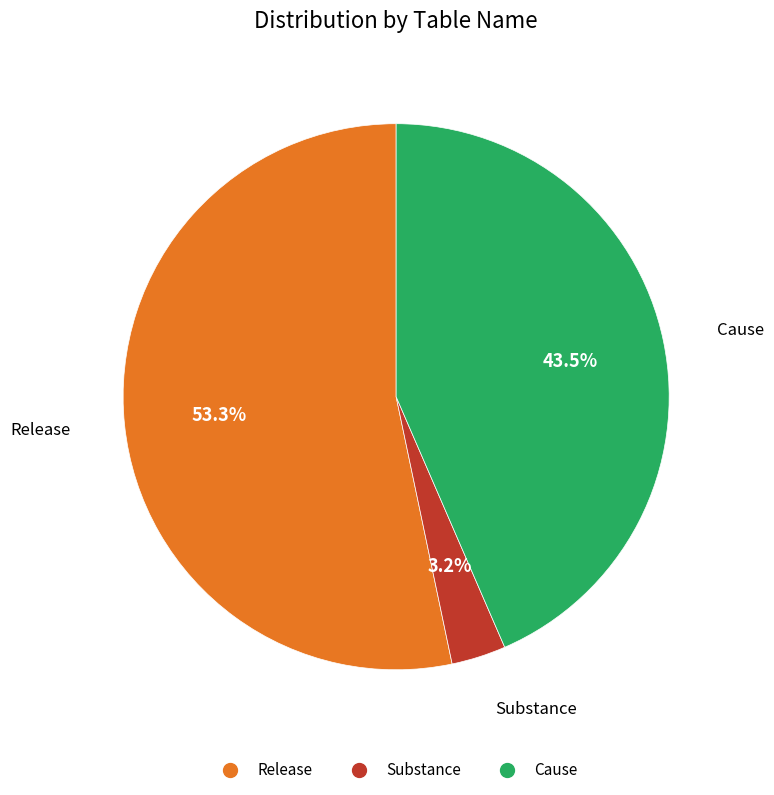

What is the largest slice in the pie chart?

Release